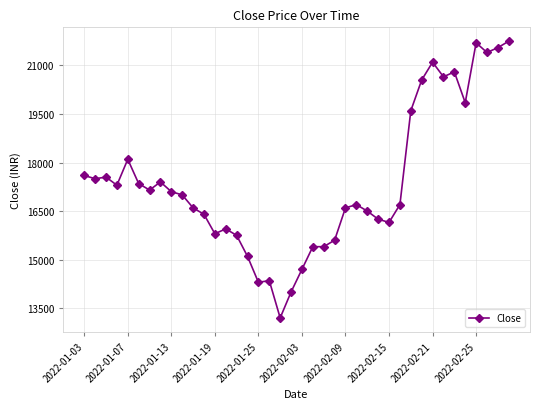

What is the value of the 30th point from the left?

16700